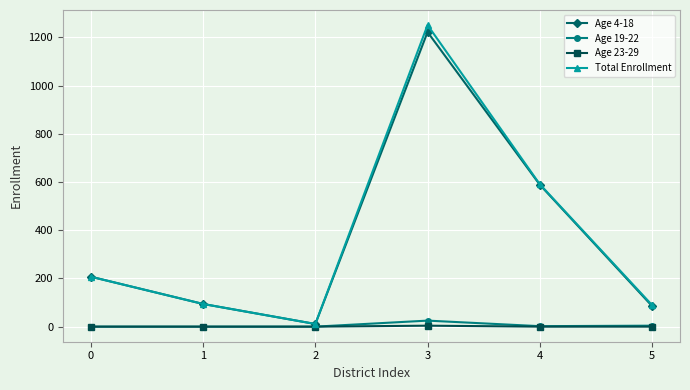

How many lines are shown in the chart?

4